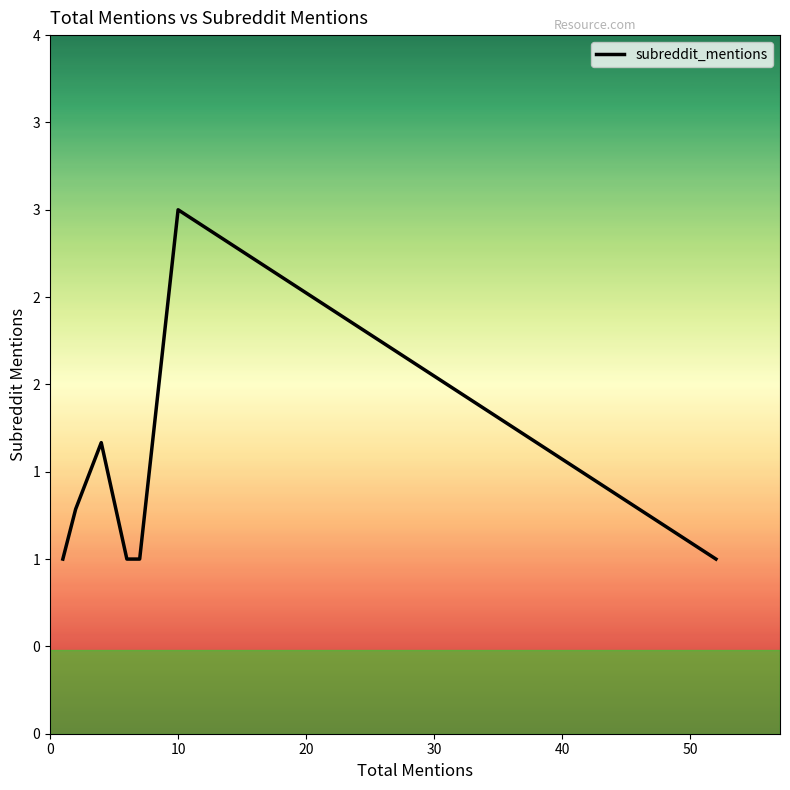

Does the chart display data point markers on the line(s)?

No